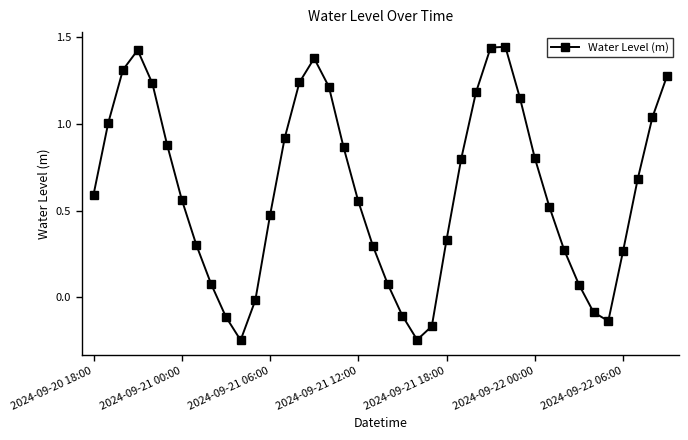

Does the chart have visible grid lines?

No